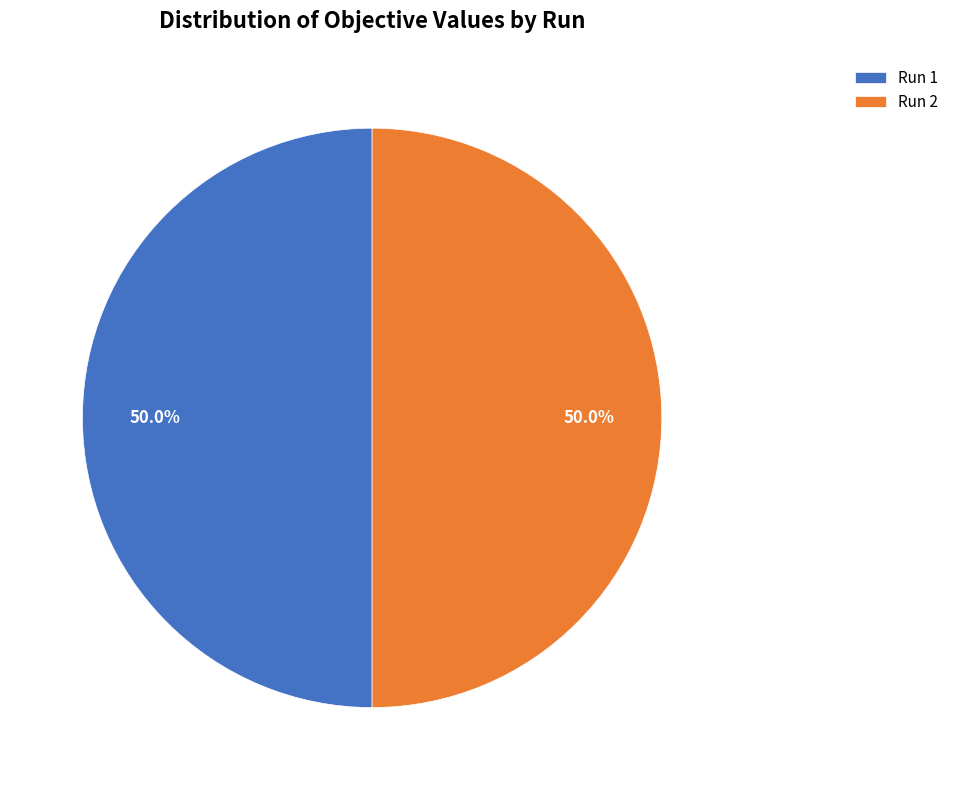

How many segments does this pie chart have?

2